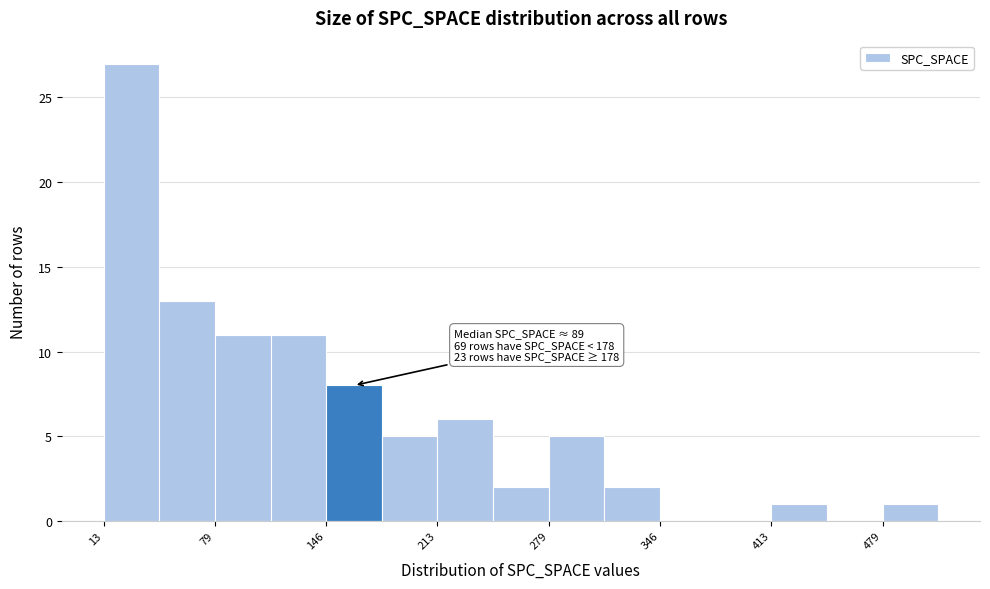

Read against the x-axis, roughly where is the centre of the tallest bar?

30